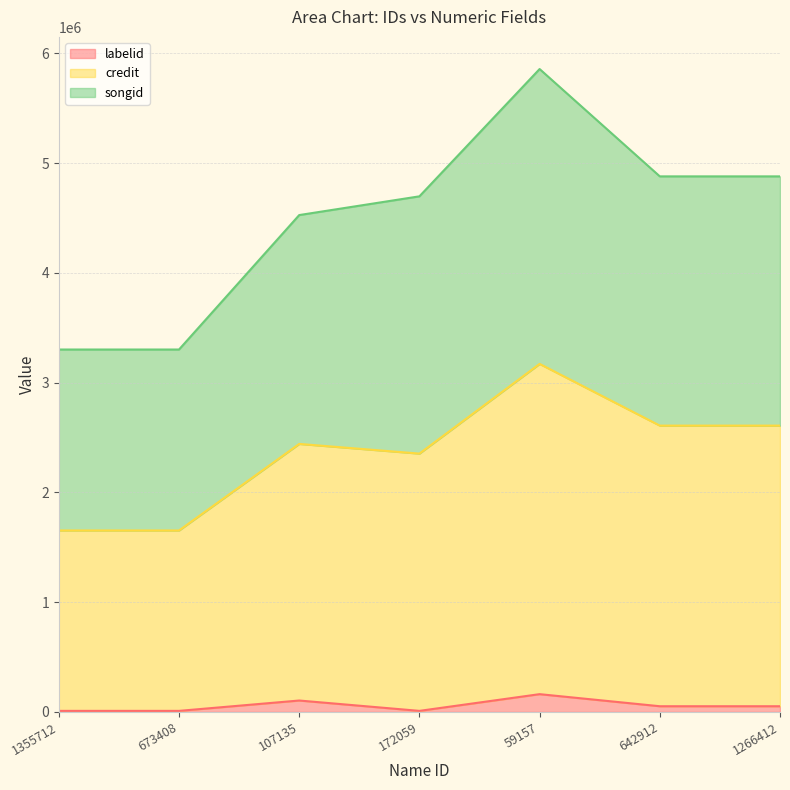

At which category is the sum across all series the highest?

59157